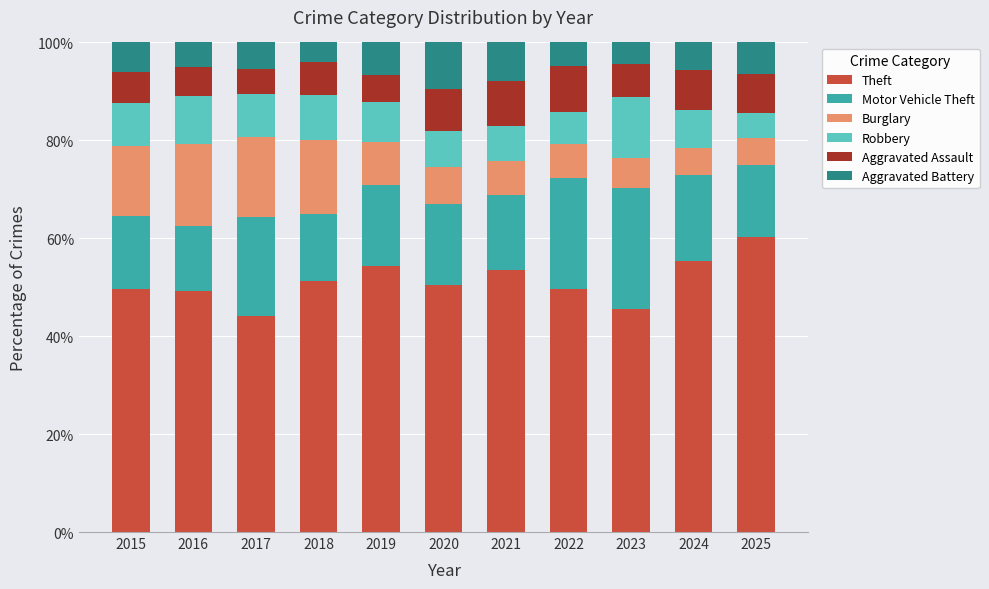

What is the highest value of the Theft series?

60.2